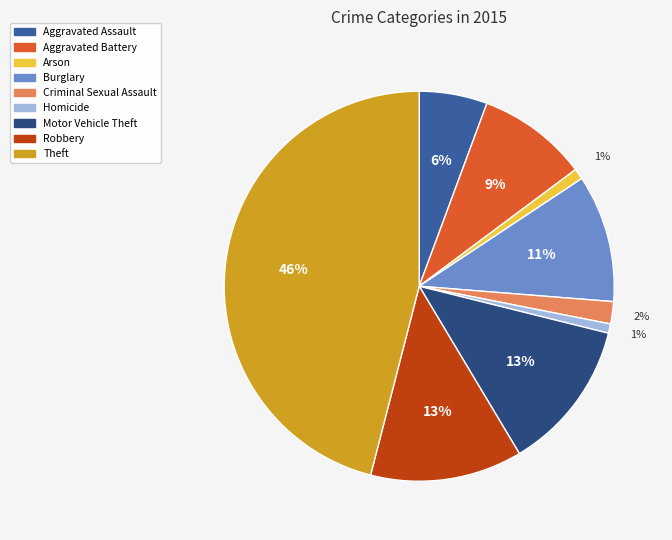

Which has a higher value, Aggravated Battery or Theft?

Theft